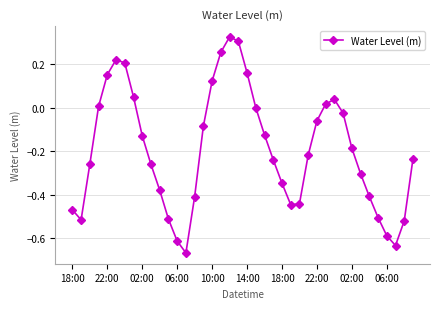

True or false: there are more than 2 points higher than both neighbors.

True